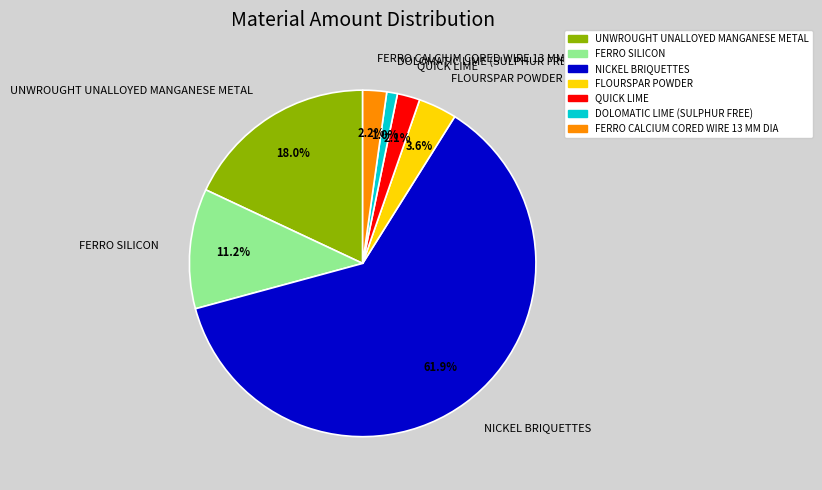

To the nearest percent, what is the difference between the FERRO SILICON and UNWROUGHT UNALLOYED MANGANESE METAL slice percentages?

7%